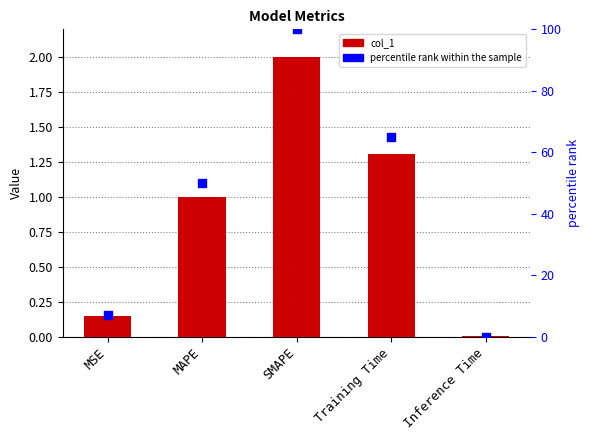

Which series has the largest total across all categories?

percentile rank within the sample